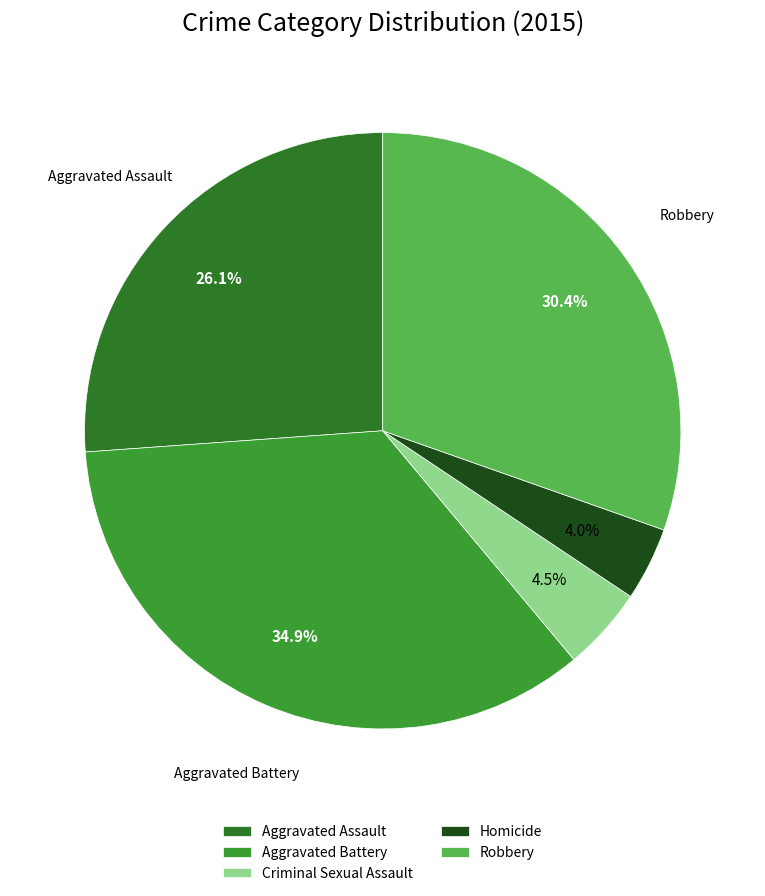

To the nearest percent, what is the combined percentage of Homicide and Robbery?

34%